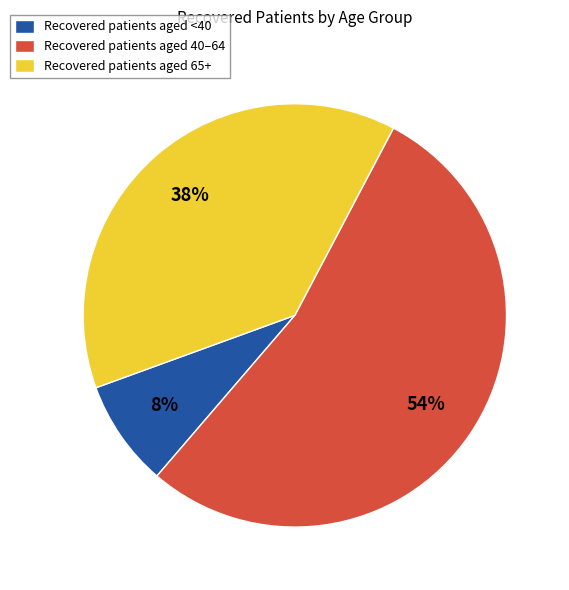

Combined, do Recovered patients aged <40 and Recovered patients aged 65+ account for over 50%?

No